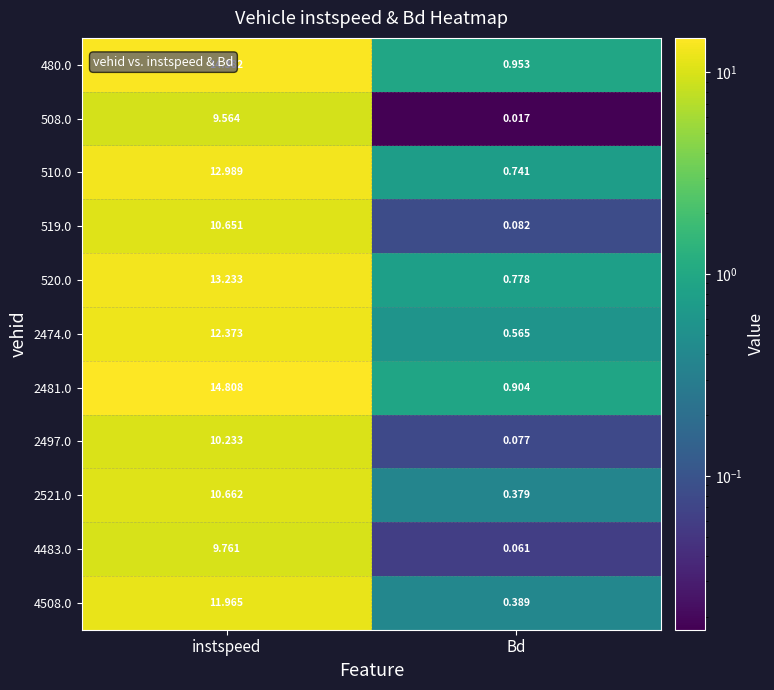

List the labels in order of 4483.0 value, smallest first.

Bd, instspeed